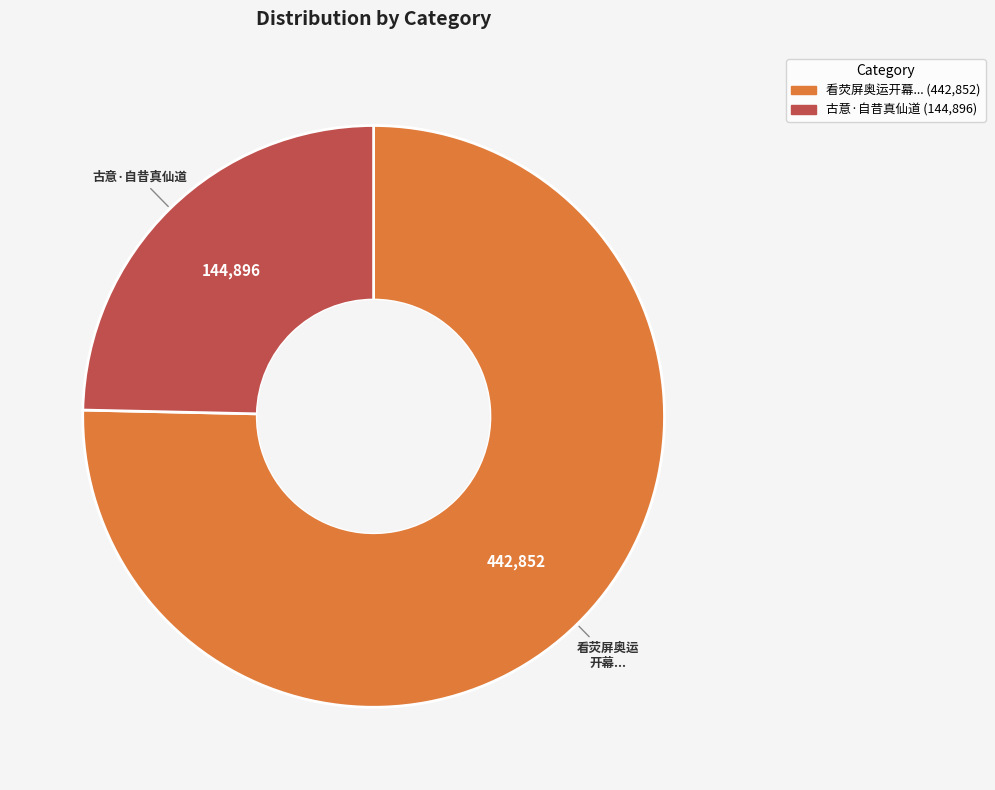

Does any single category account for the majority?

Yes